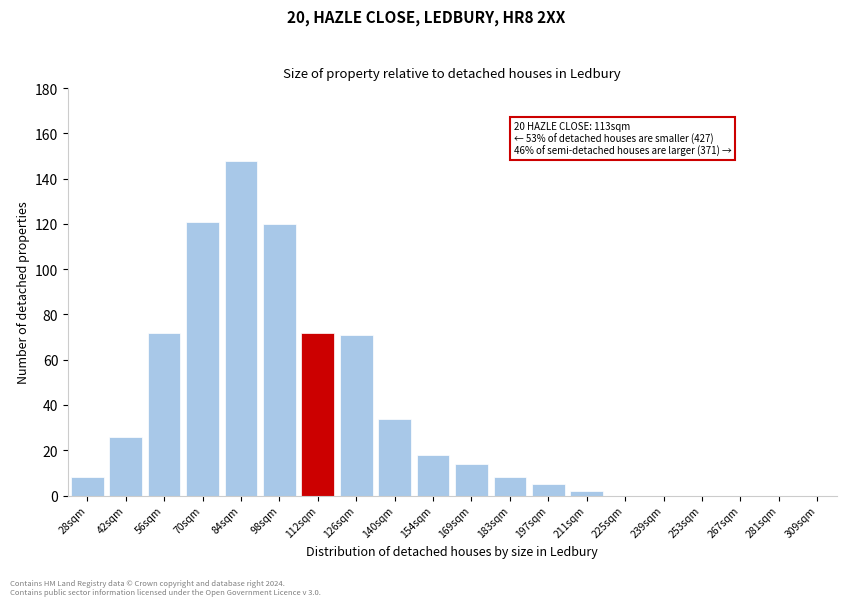

Reading right to left, extract all data points from this chart.

309sqm=0	281sqm=0	267sqm=0	253sqm=0	239sqm=0	225sqm=0	211sqm=2	197sqm=5	183sqm=8	169sqm=14	154sqm=18	140sqm=34	126sqm=71	112sqm=72	98sqm=120	84sqm=148	70sqm=121	56sqm=72	42sqm=26	28sqm=8